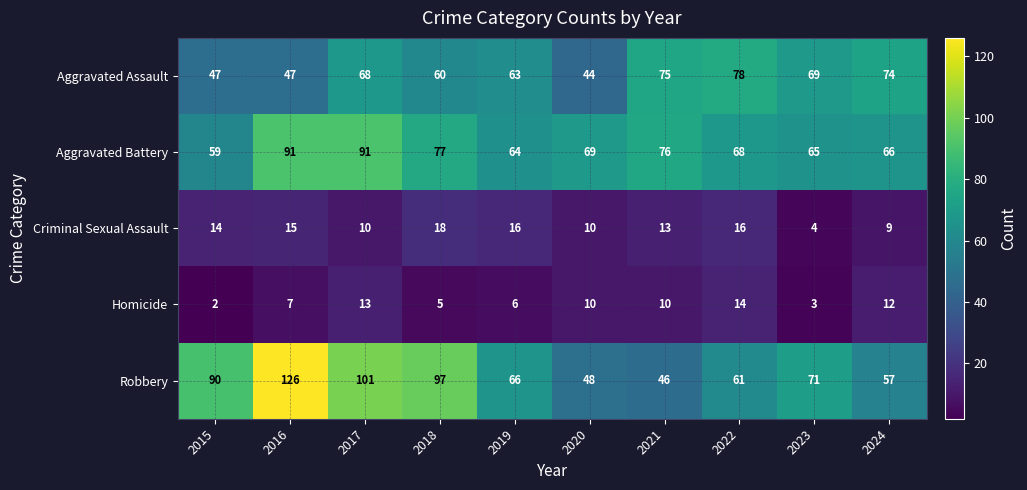

What is the approximate value of Aggravated Battery at 2019?

64